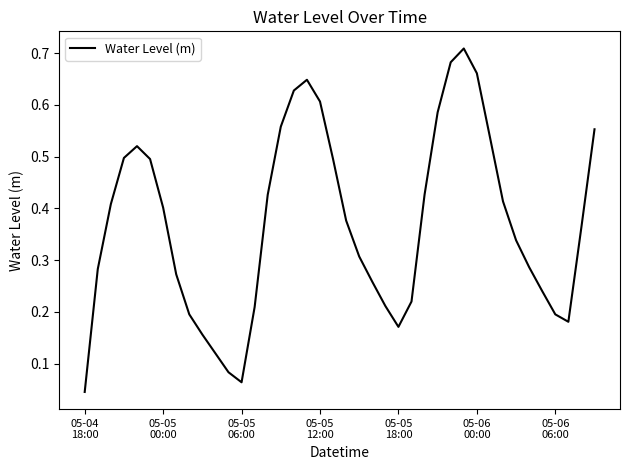

True or false: there are more than 2 points higher than both neighbors.

True